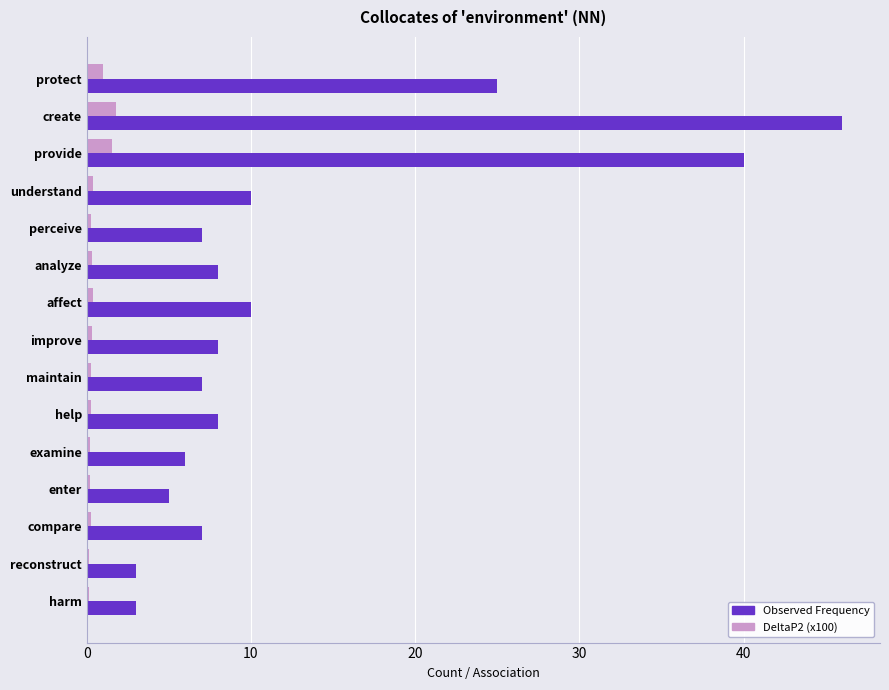

At which category is the sum across all series the highest?

create